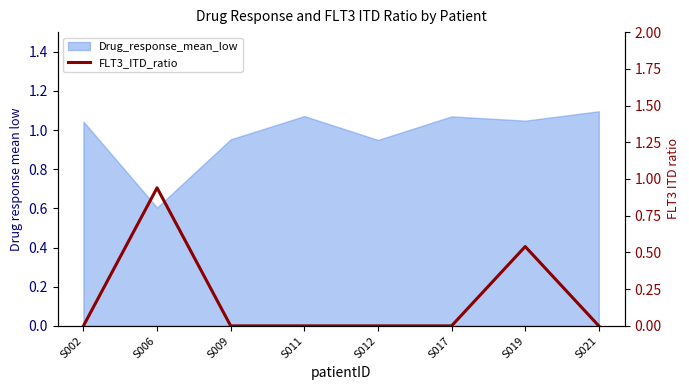

Between S012 and S019, which is larger?

S019